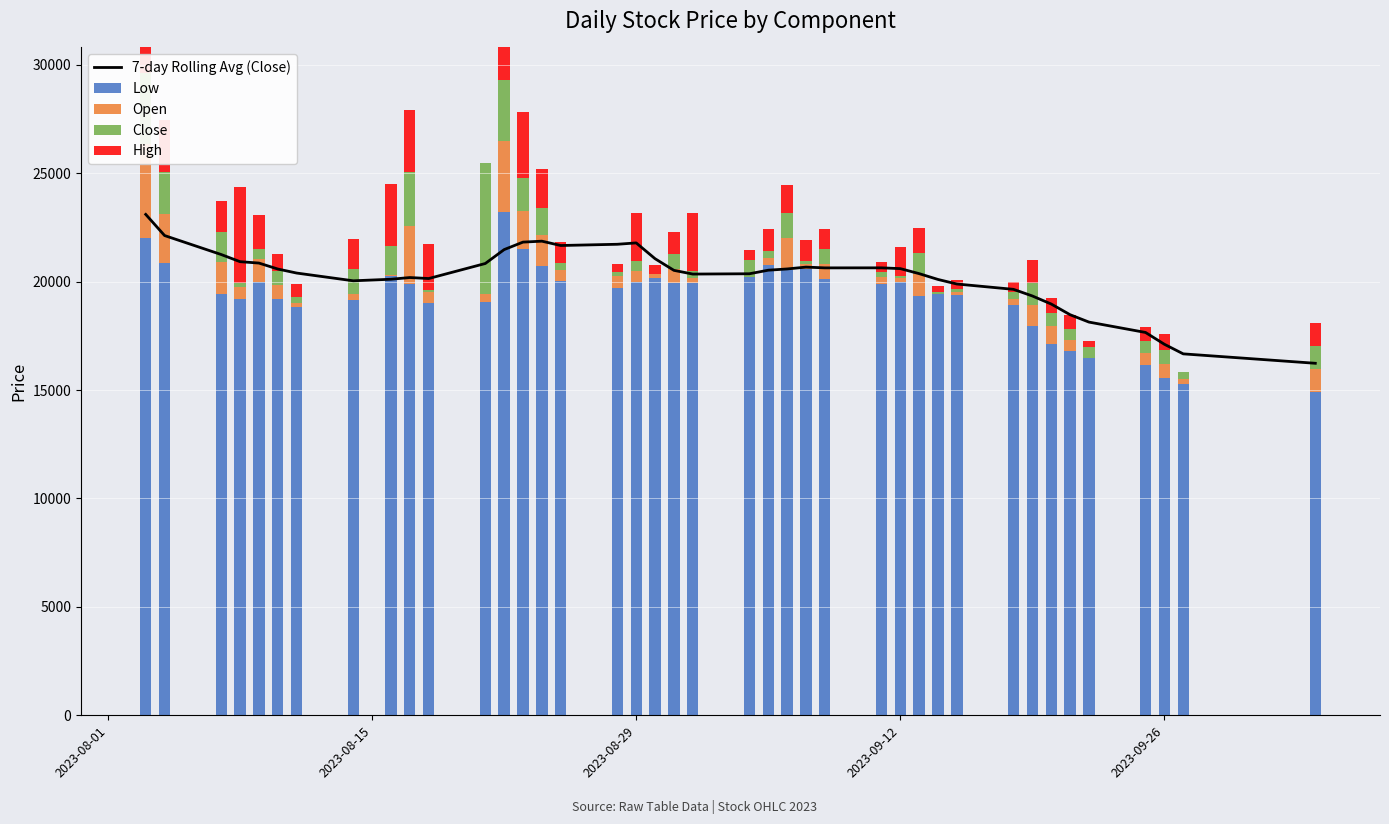

How many groups of bars are there?

40